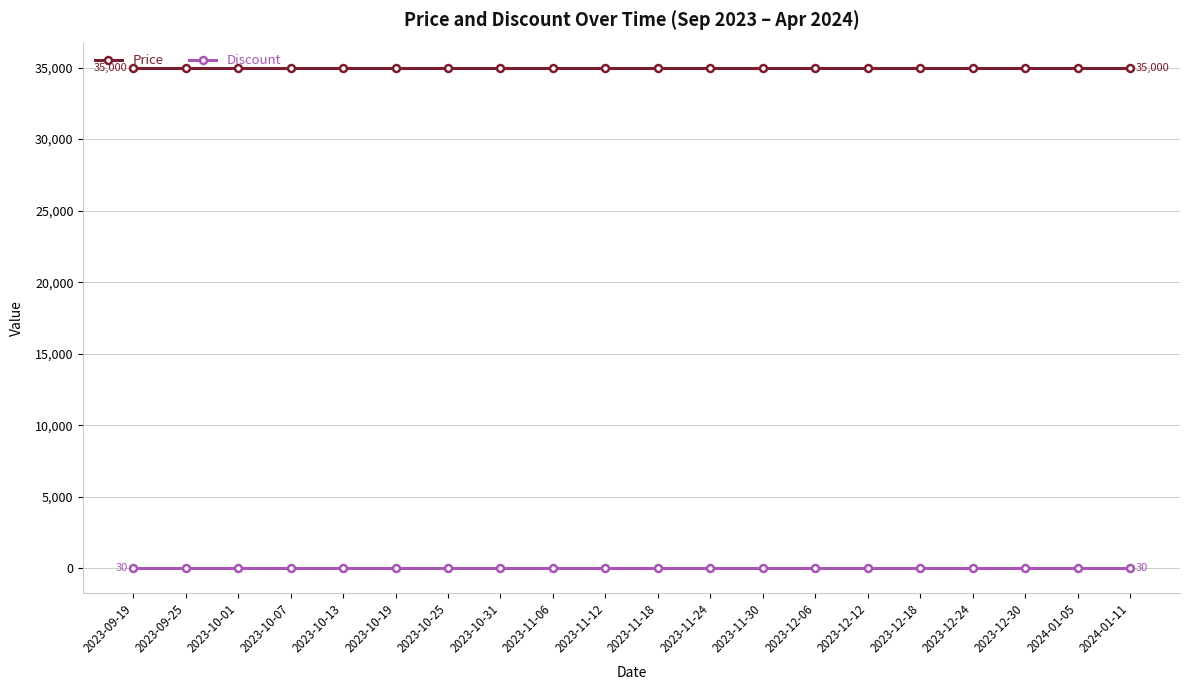

Does the chart display data point markers on the line(s)?

Yes